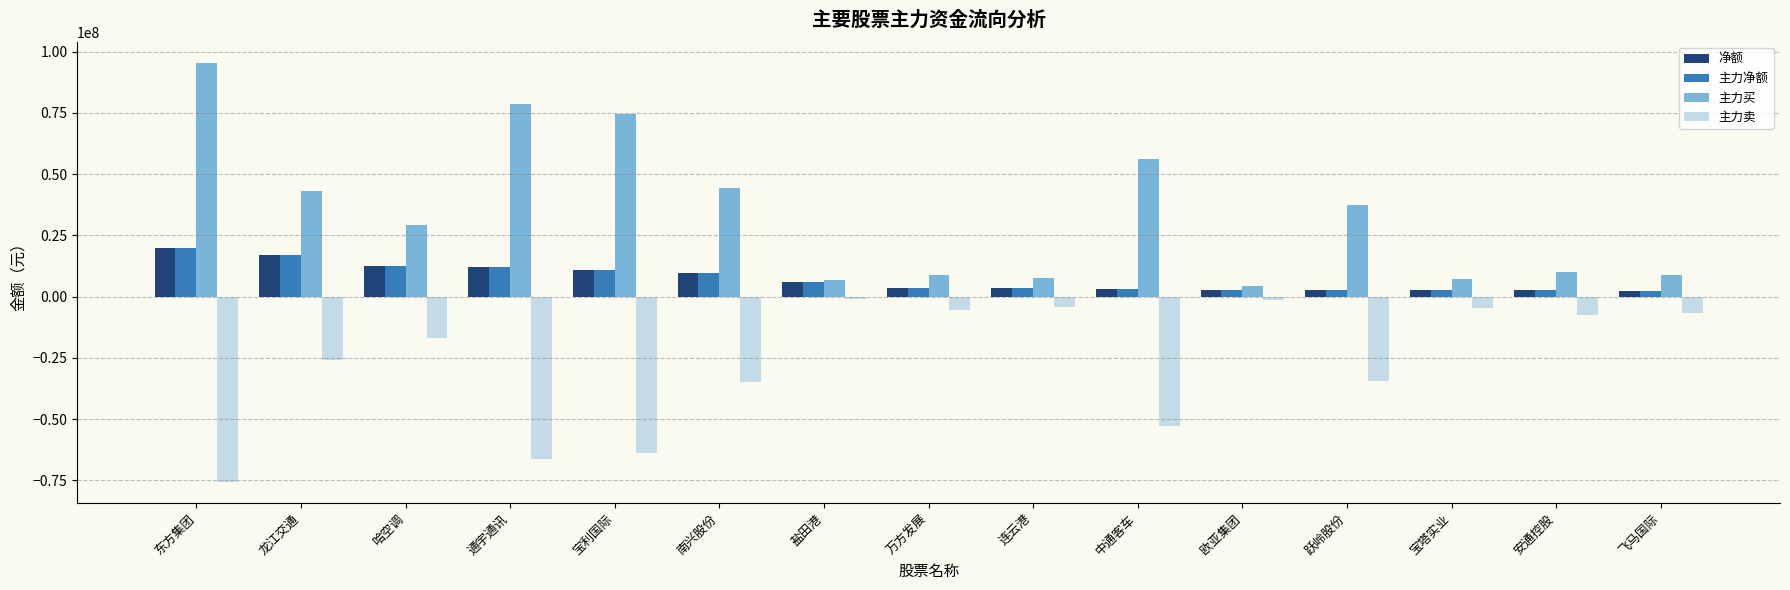

What is the difference between the maximum and second lowest values in the 净额 series?

17087190